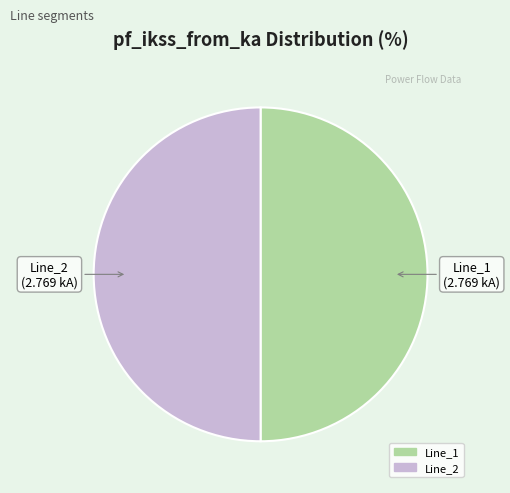

Count the number of slices in the pie.

2